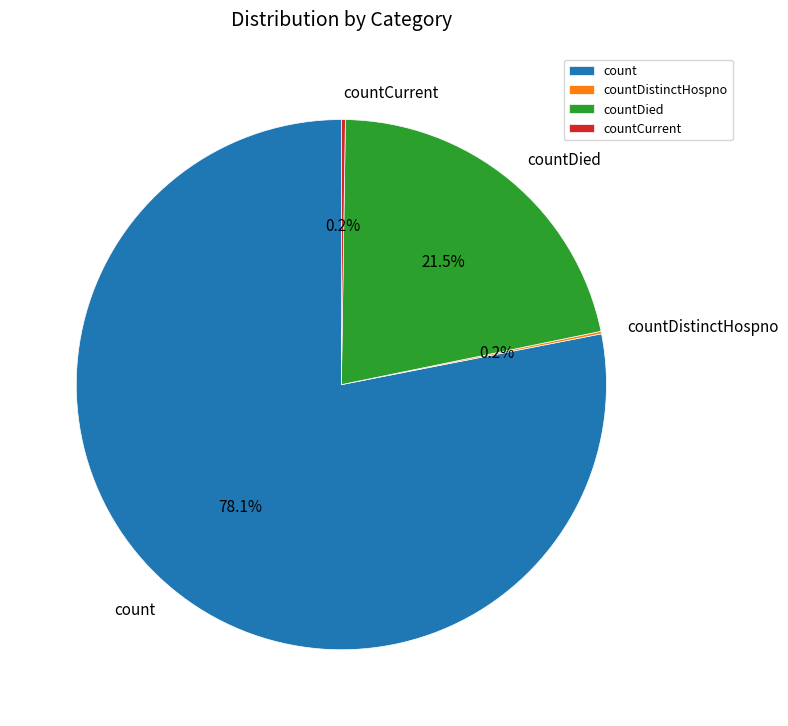

To the nearest percent, what is the average slice percentage?

25%